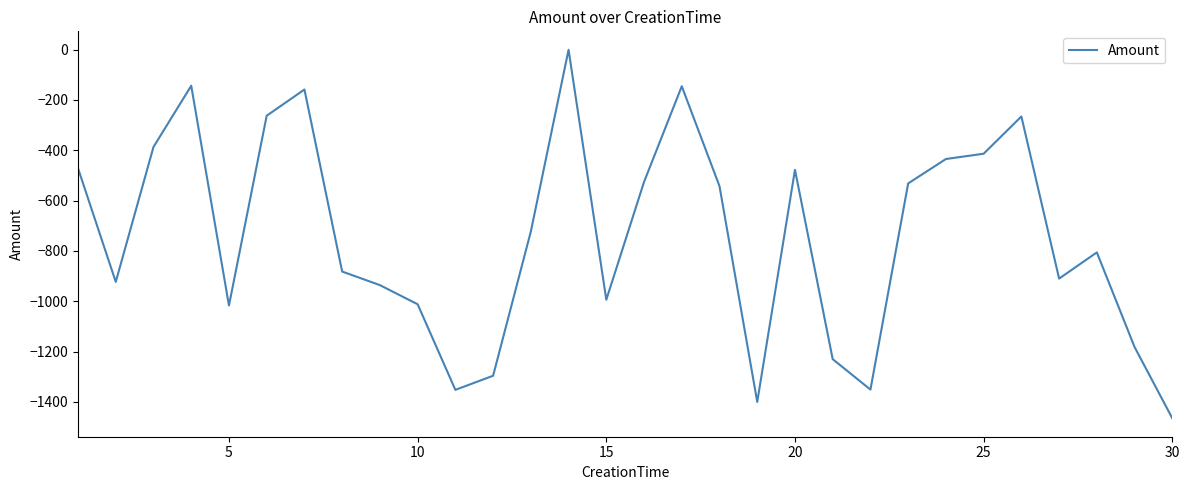

What is the difference between the maximum and minimum values?

1464